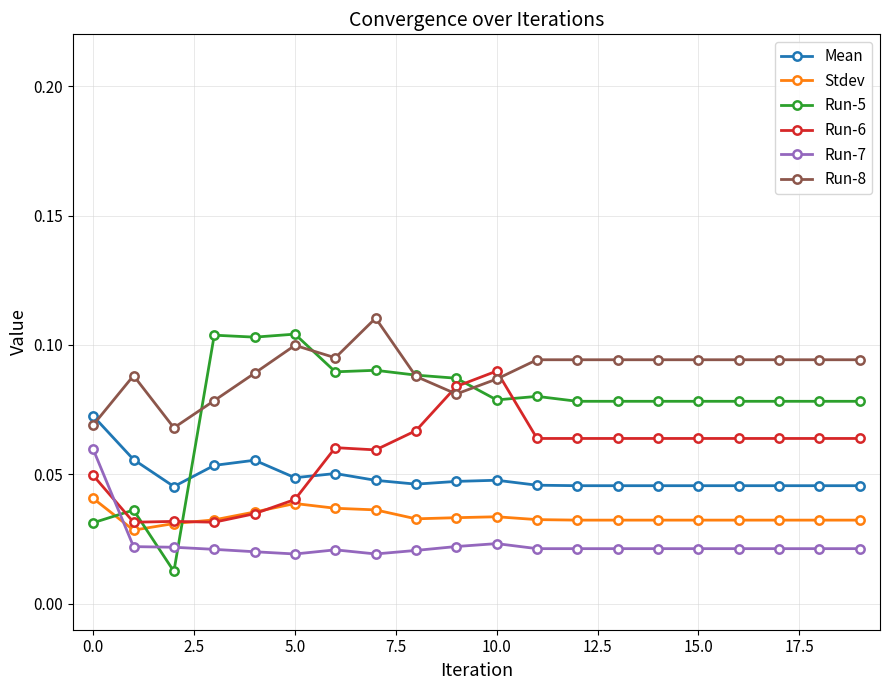

In Run-8, how many points are lower than both neighbors (excluding endpoints)?

3